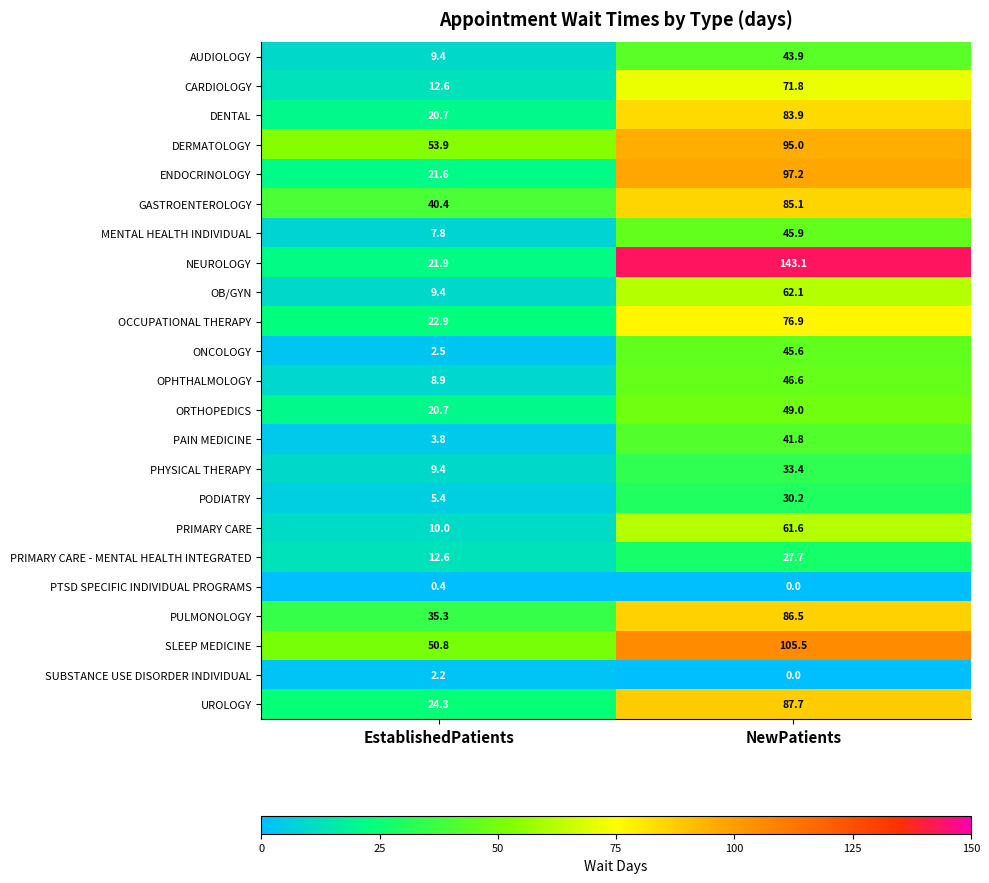

Between EstablishedPatients and NewPatients, which series saw the biggest shift?

NEUROLOGY